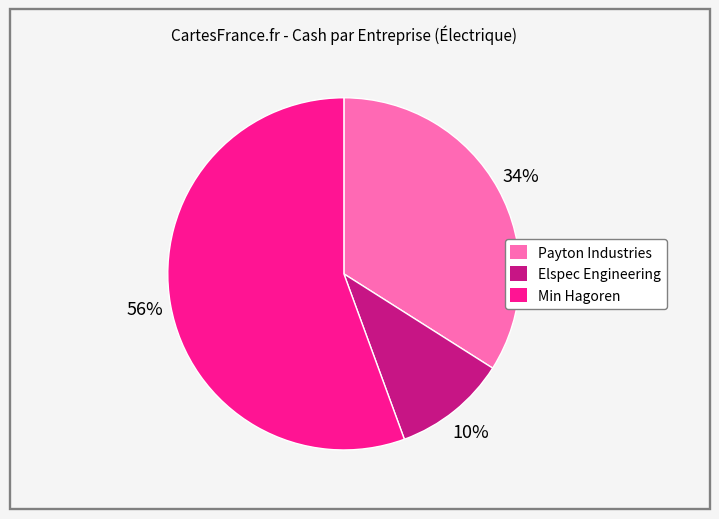

Which has a higher value, Payton Industries or Elspec Engineering?

Payton Industries